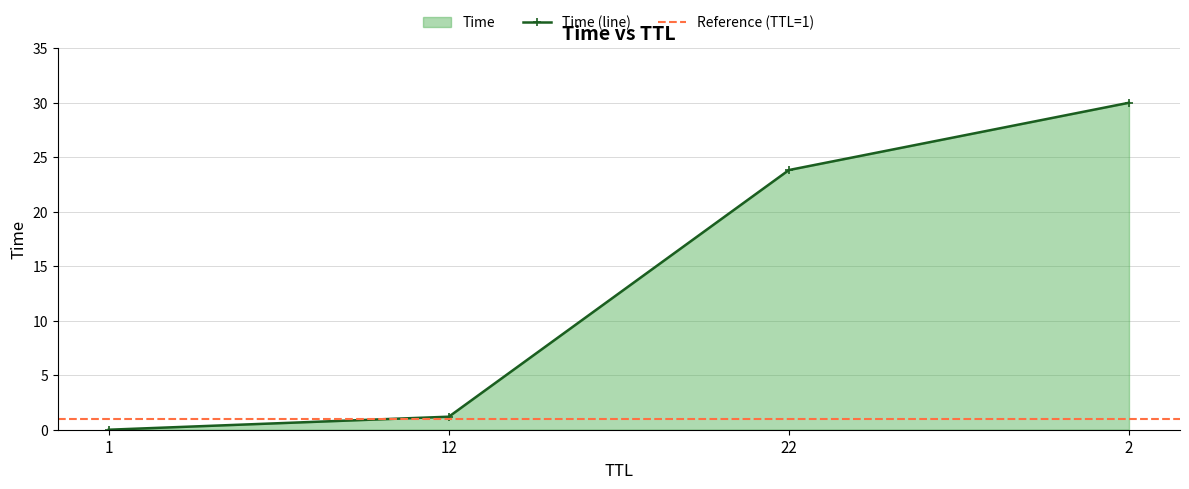

True or false: there are more than 2 points higher than both neighbors.

False